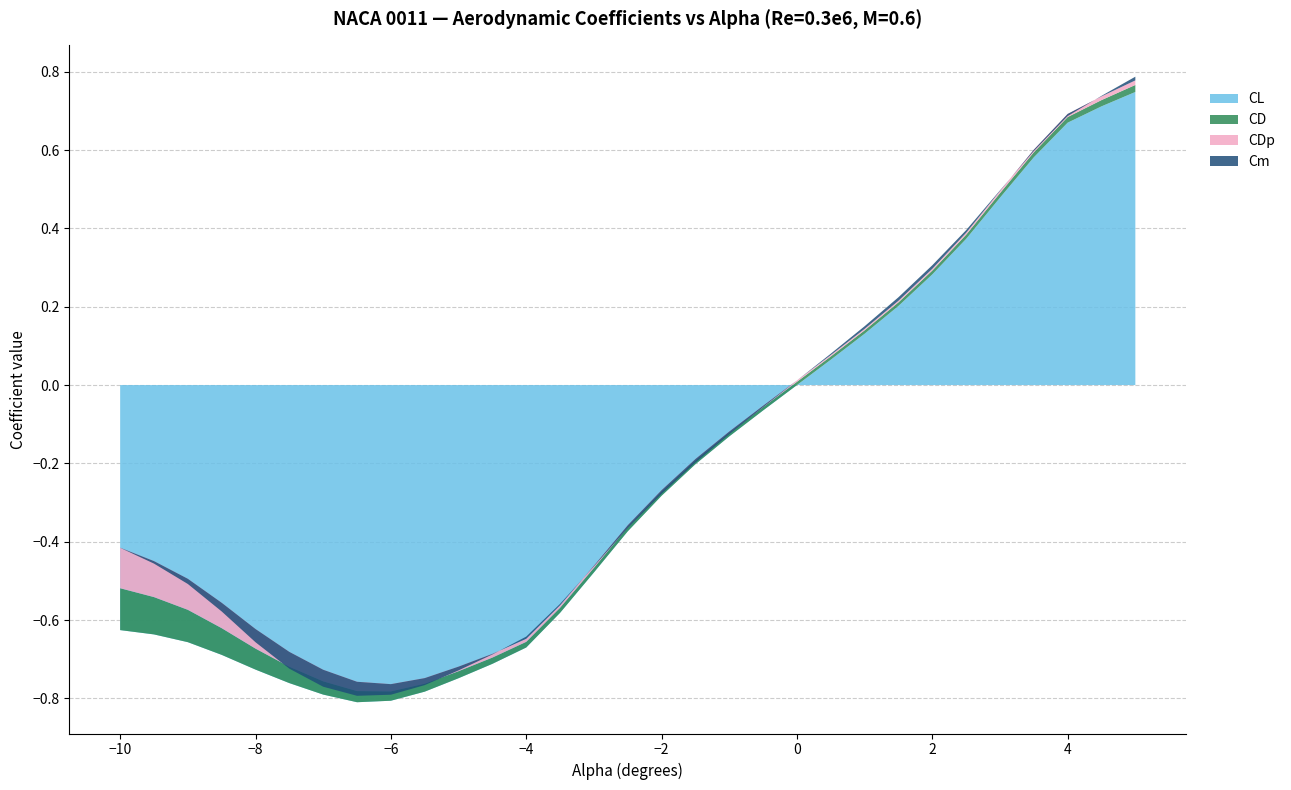

Reading left to right, what are all the values shown in this chart?

CL: -0.6	-0.6	-0.7	-0.7	-0.7	-0.8	-0.8	-0.8	-0.8	-0.8	-0.7	-0.7	-0.7	-0.6	-0.5	-0.4	-0.3	-0.2	-0.1	-0.1	0.0	0.1	0.1	0.2	0.3	0.4	0.5	0.6	0.7	0.7	0.7
CD: 0.1	0.1	0.1	0.1	0.1	0.0	0.0	0.0	0.0	0.0	0.0	0.0	0.0	0.0	0.0	0.0	0.0	0.0	0.0	0.0	0.0	0.0	0.0	0.0	0.0	0.0	0.0	0.0	0.0	0.0	0.0
CDp: 0.1	0.1	0.1	0.1	0.0	0.0	0.0	0.0	0.0	0.0	0.0	0.0	0.0	0.0	0.0	0.0	0.0	0.0	0.0	0.0	0.0	0.0	0.0	0.0	0.0	0.0	0.0	0.0	0.0	0.0	0.0
Cm: -0.0	-0.0	-0.0	-0.0	-0.0	-0.0	-0.0	-0.0	-0.0	-0.0	-0.0	-0.0	0.0	0.0	-0.0	-0.0	-0.0	-0.0	-0.0	-0.0	0.0	0.0	0.0	0.0	0.0	0.0	0.0	-0.0	-0.0	0.0	0.0